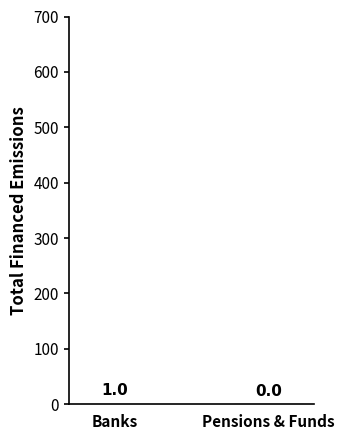

What is the sum of all values?

1